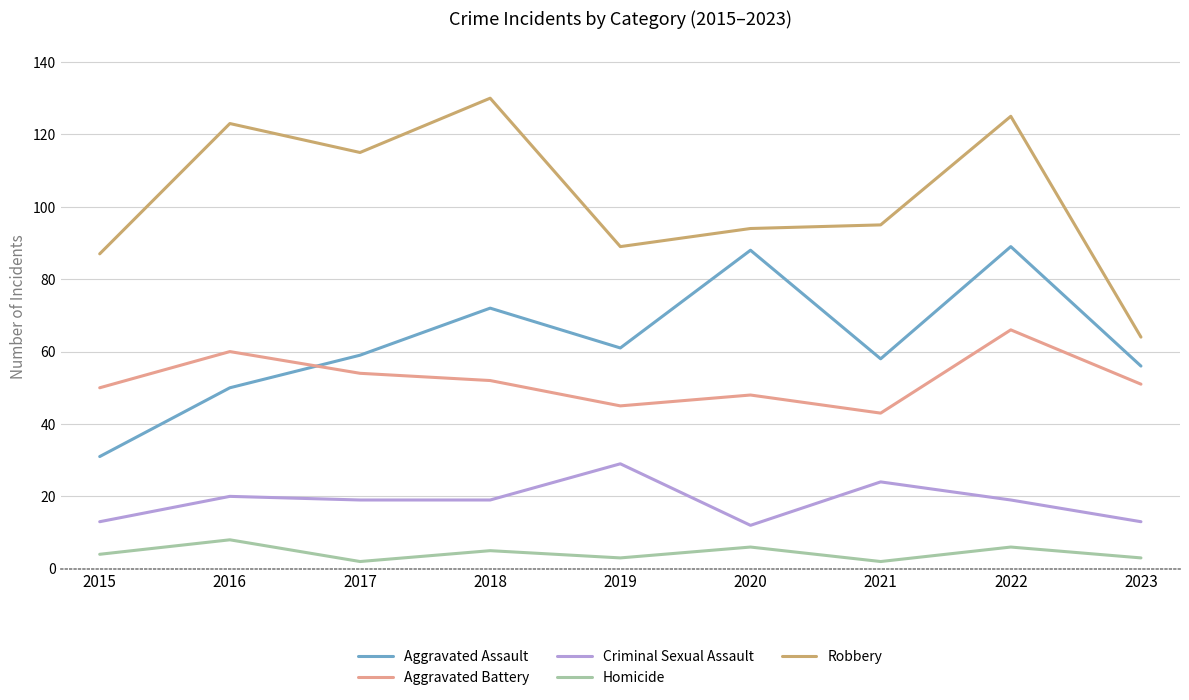

Does the chart have visible grid lines?

Yes